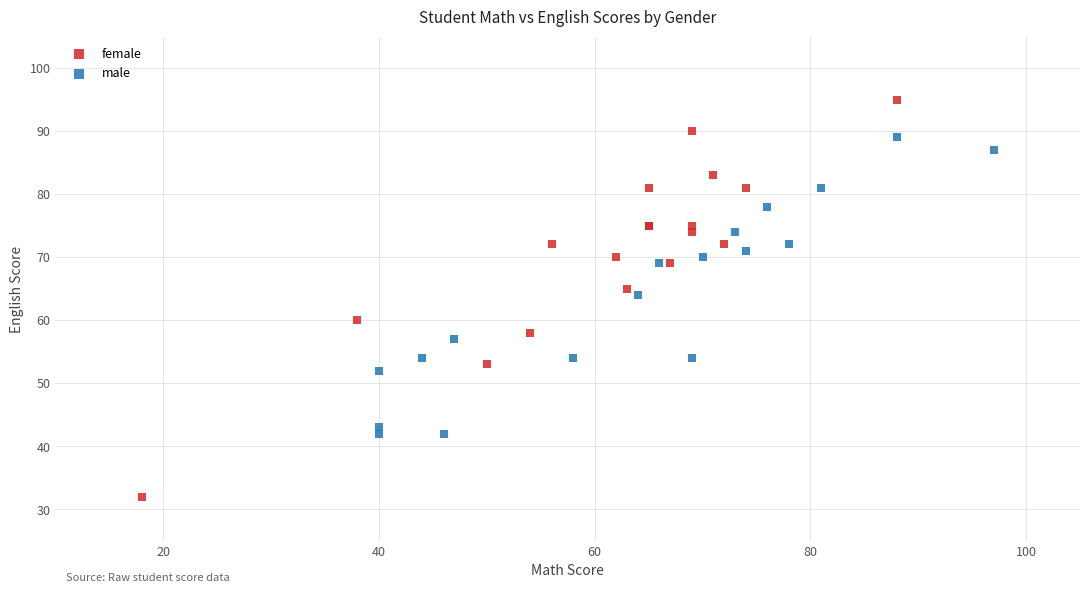

Which series contains the lowest Y value?

female